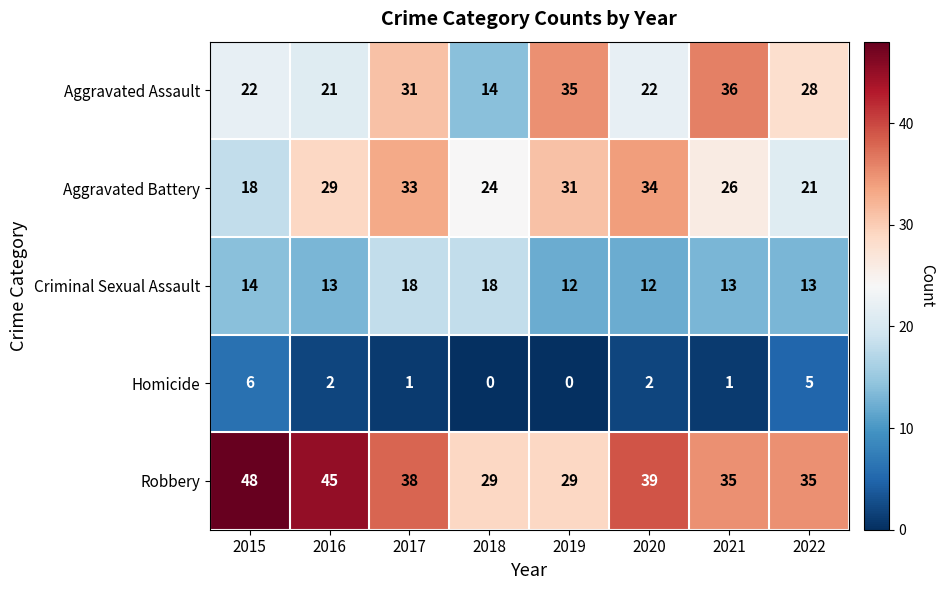

Is it true that Homicide equals 1 at 2017?

True